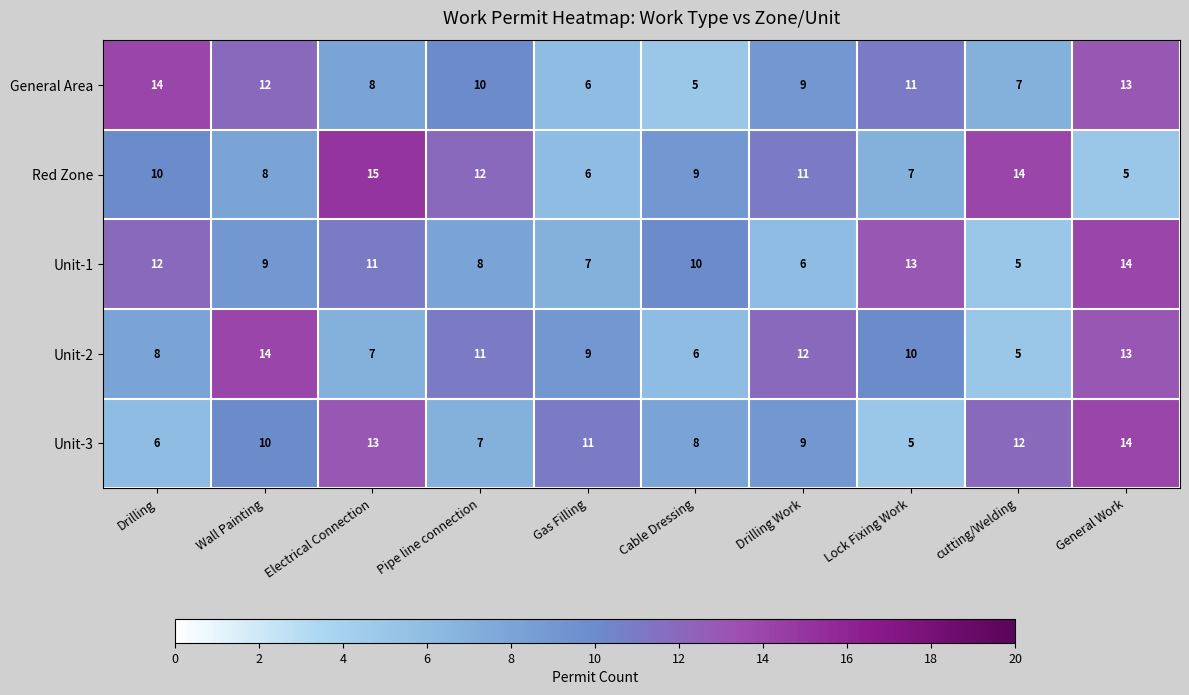

Which series has the largest range (max minus min)?

Red Zone